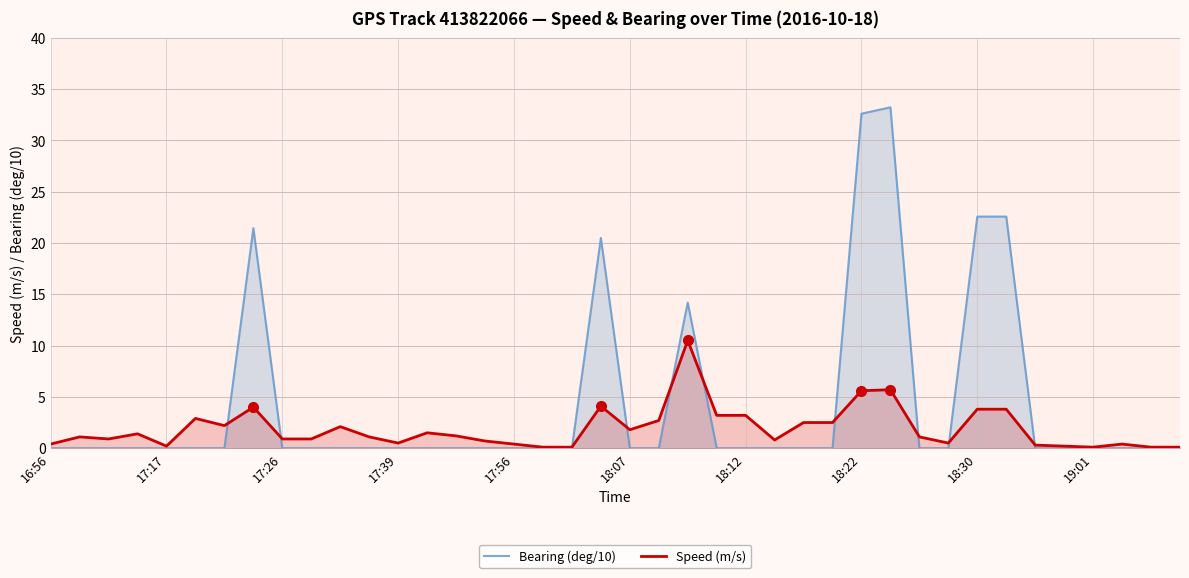

Which series has the largest range (max minus min)?

Bearing (deg/10)